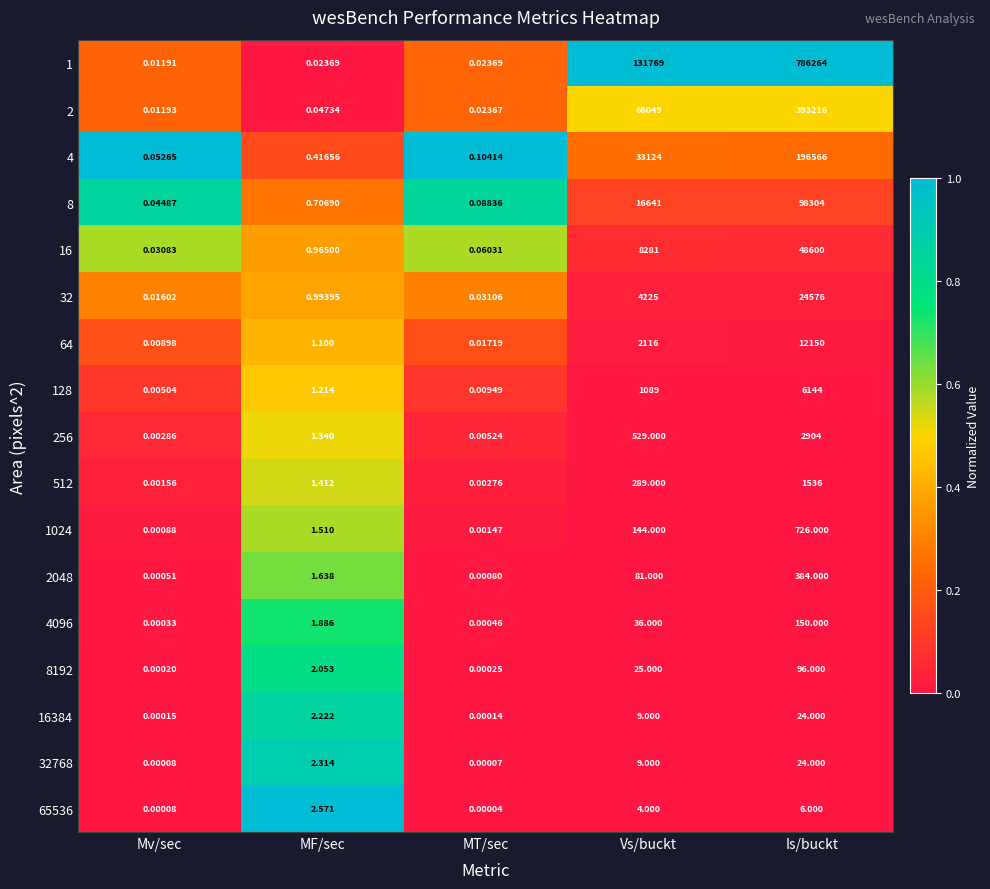

Is the value of 32 at MT/sec greater than the value of 16 at Mv/sec?

Yes